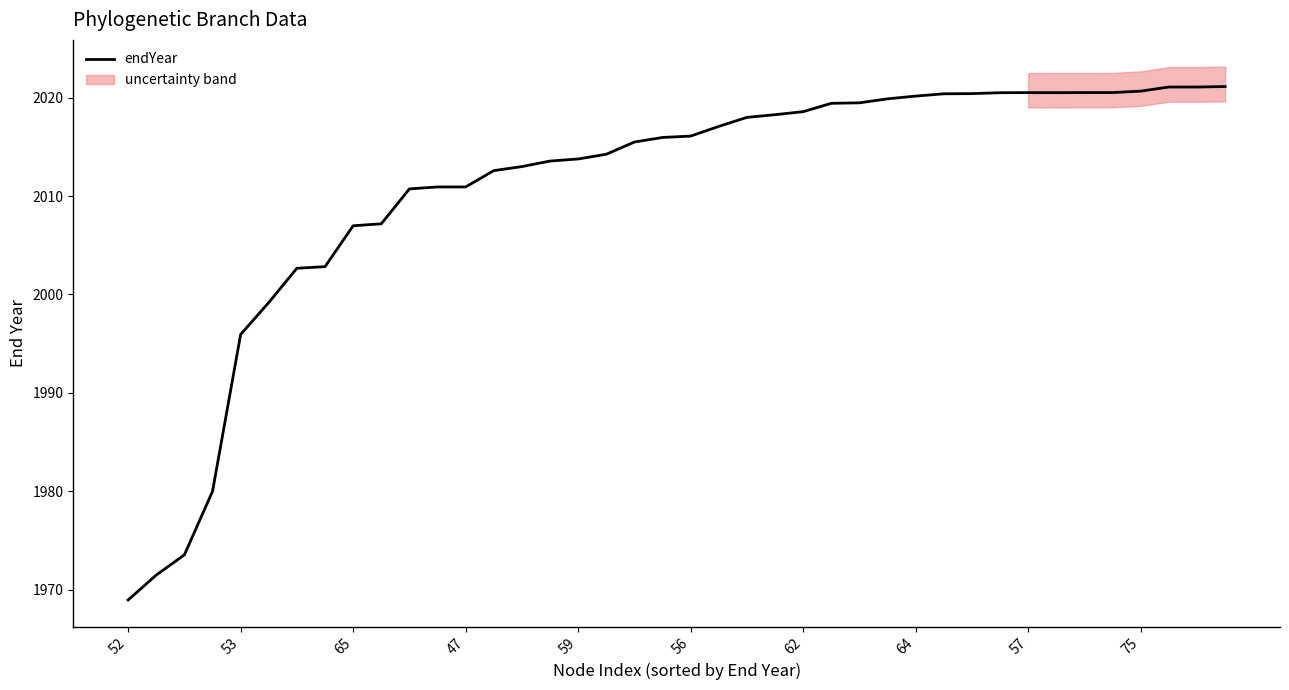

The endYear series shows 3453.7 at 47. True or false?

False